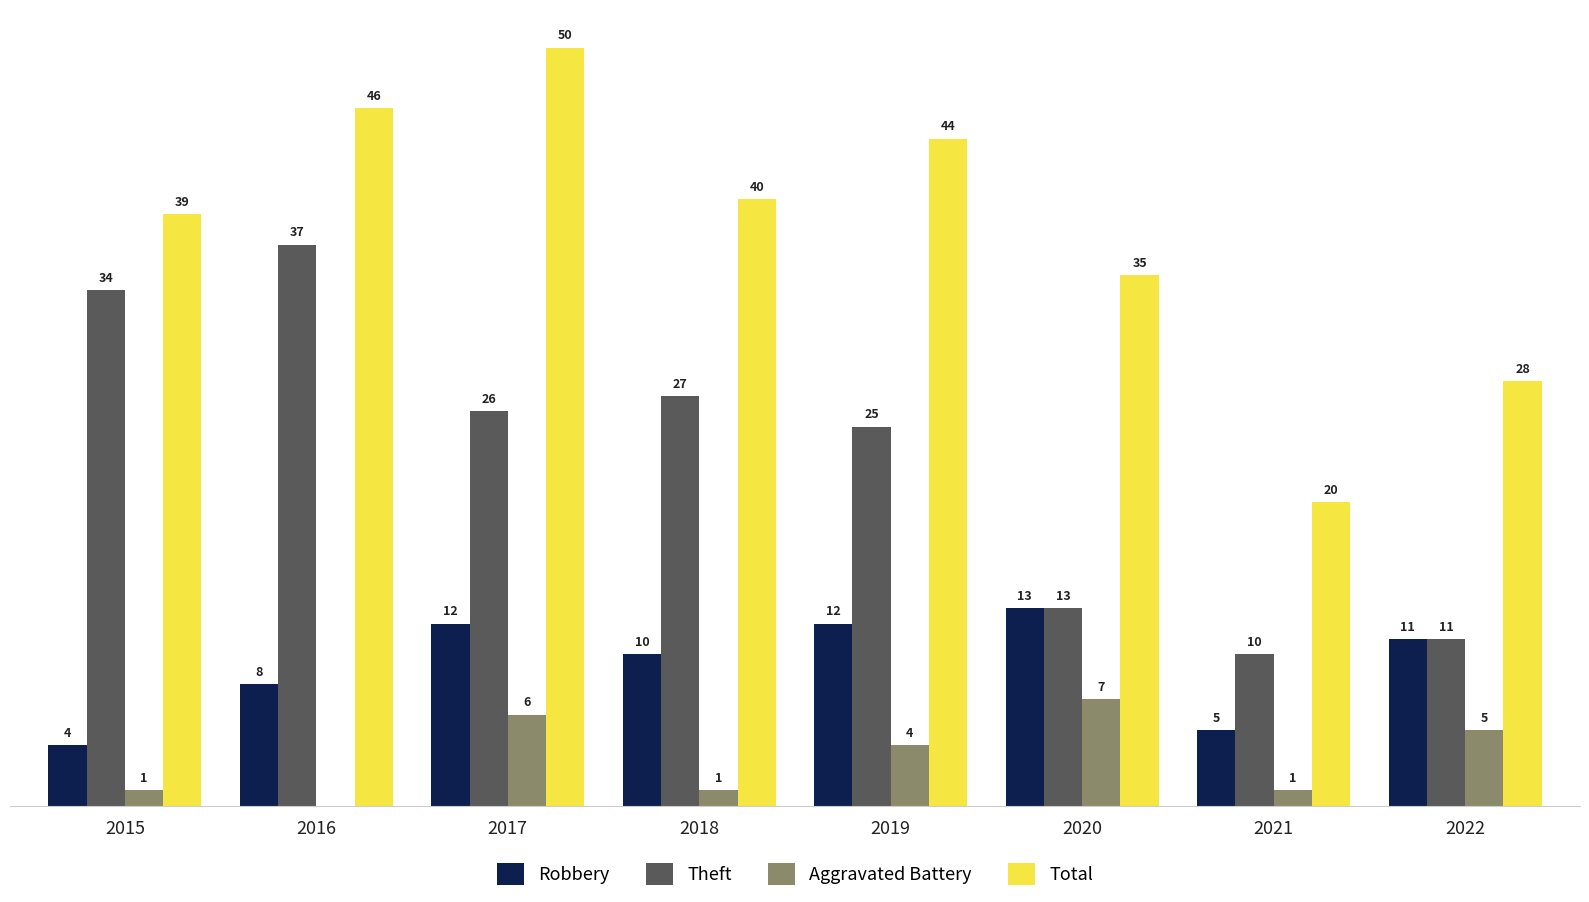

Which series has the largest total across all categories?

Total